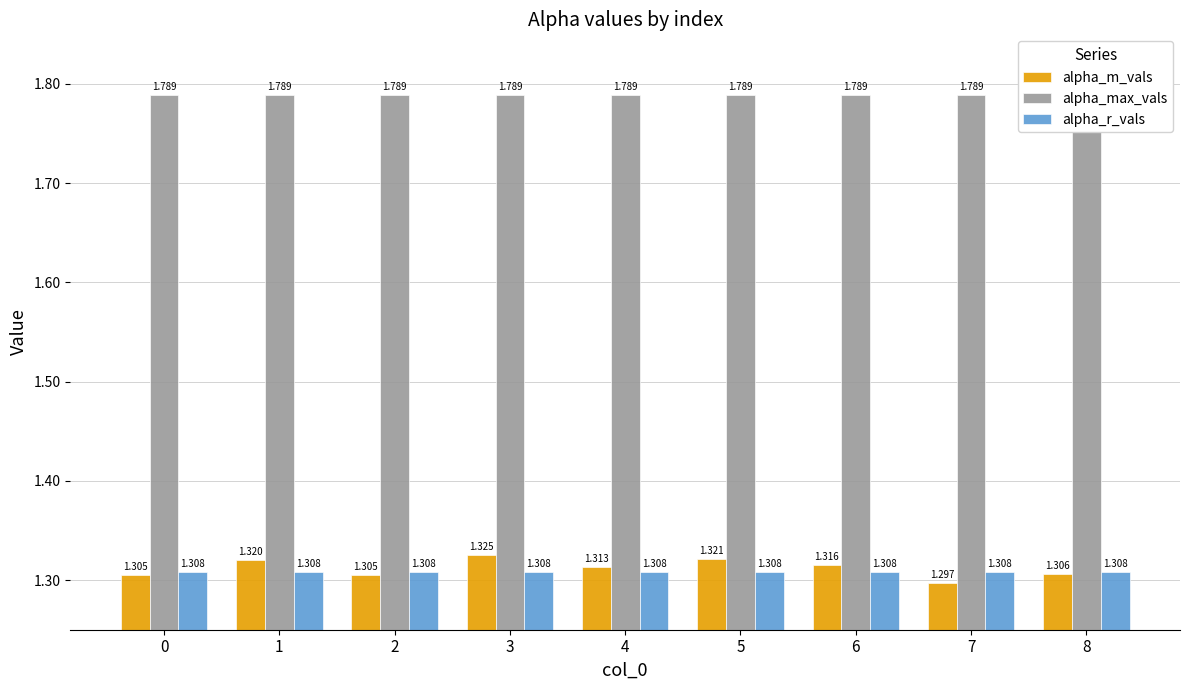

Which series has the largest total across all categories?

alpha_max_vals